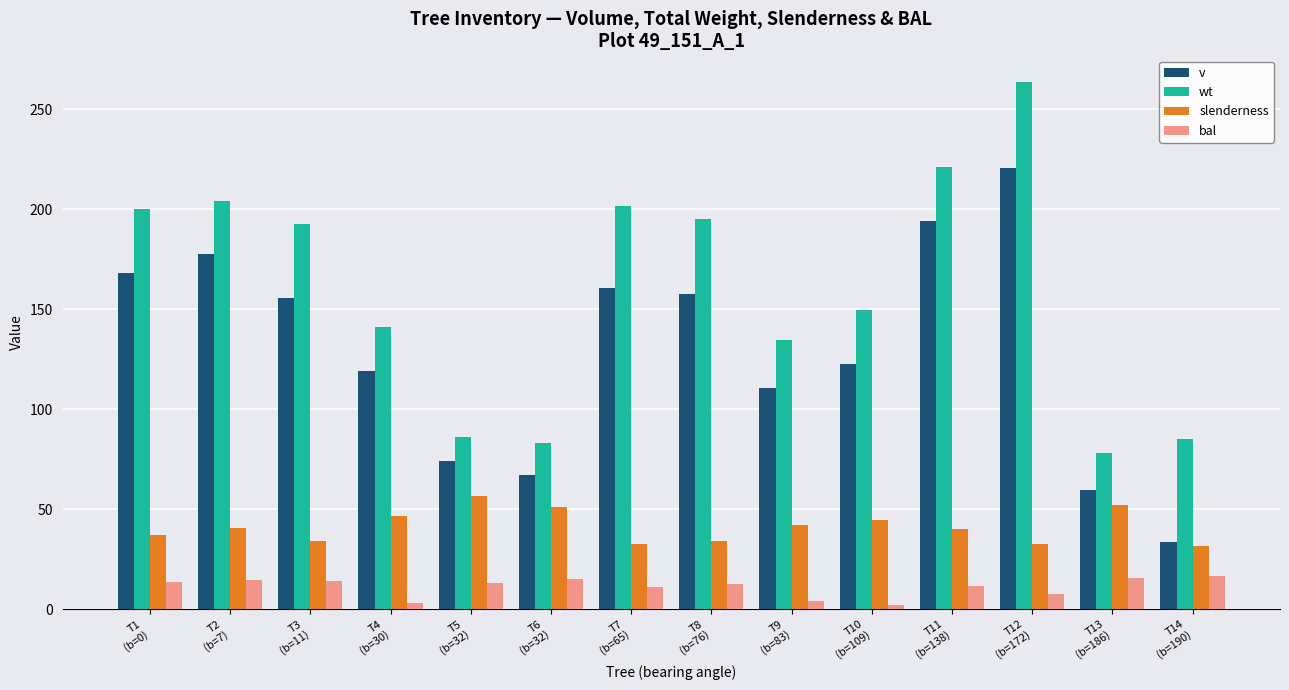

How many bars are there in total?

56